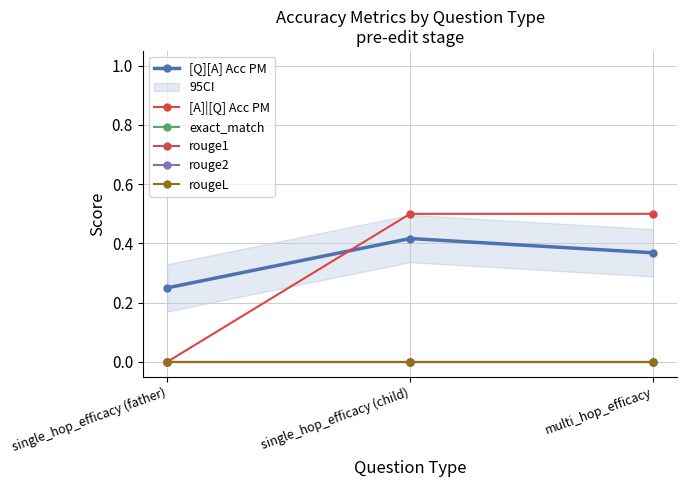

Reading left to right, what are all the values shown in this chart?

[Q][A] Acc PM: single_hop_efficacy (father)=0.2	single_hop_efficacy (child)=0.4	multi_hop_efficacy=0.4
[A]|[Q] Acc PM: single_hop_efficacy (father)=0.0	single_hop_efficacy (child)=0.5	multi_hop_efficacy=0.5
exact_match: single_hop_efficacy (father)=0.0	single_hop_efficacy (child)=0.0	multi_hop_efficacy=0.0
rouge1: single_hop_efficacy (father)=0.0	single_hop_efficacy (child)=0.0	multi_hop_efficacy=0.0
rouge2: single_hop_efficacy (father)=0.0	single_hop_efficacy (child)=0.0	multi_hop_efficacy=0.0
rougeL: single_hop_efficacy (father)=0.0	single_hop_efficacy (child)=0.0	multi_hop_efficacy=0.0